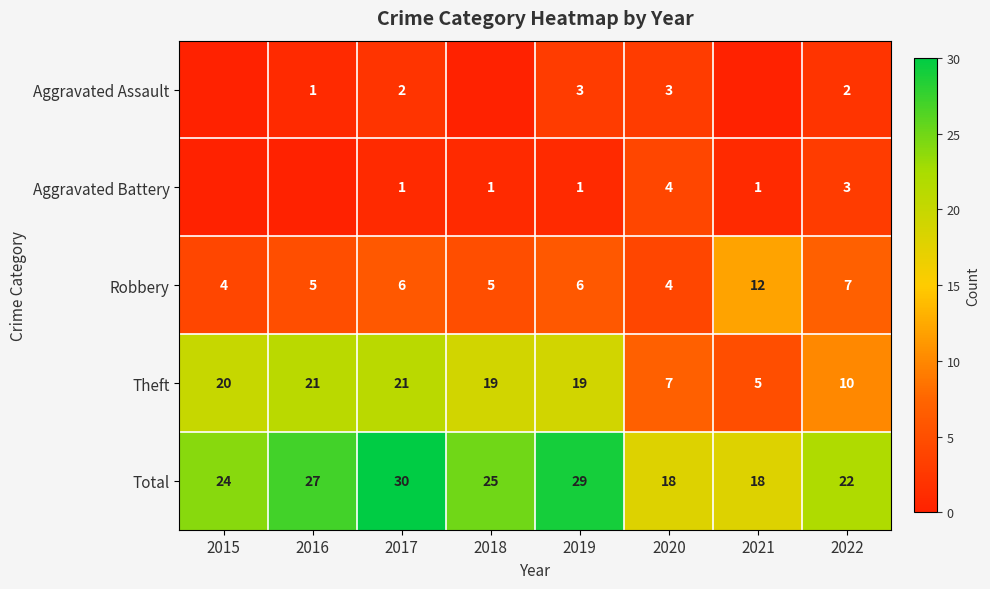

The value of Theft at 2021 is 5. True or false?

True